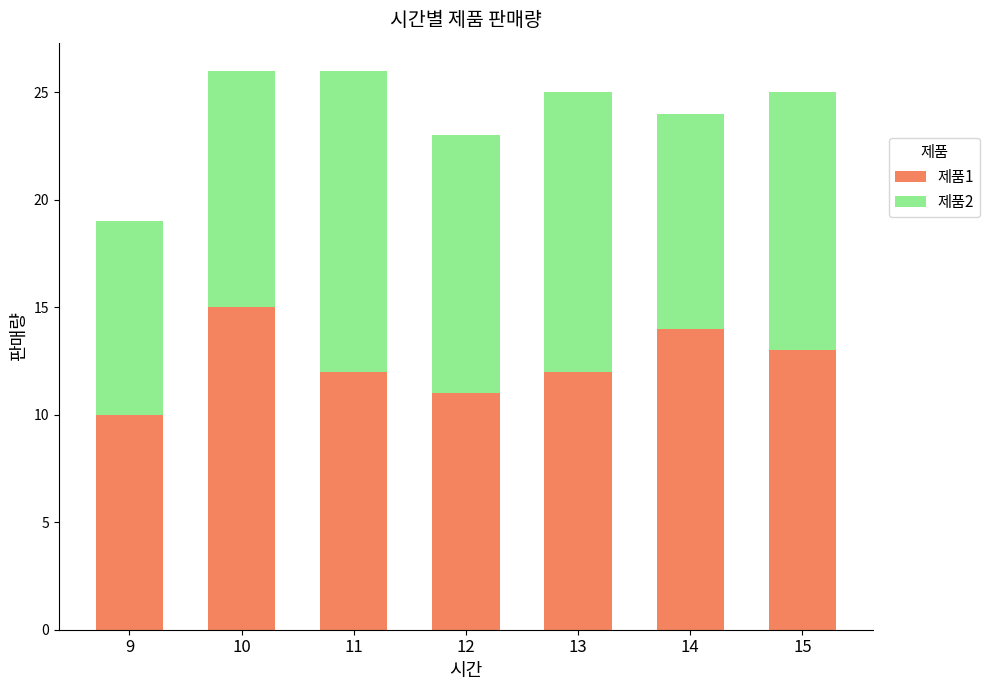

What is the difference between the 제품1 values at 13 and 12?

1